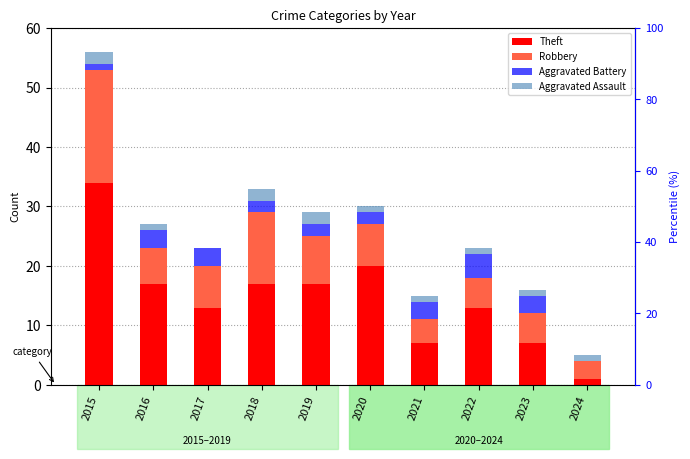

Rank the series by their maximum value, from highest to lowest.

Theft, Robbery, Aggravated Battery, Aggravated Assault